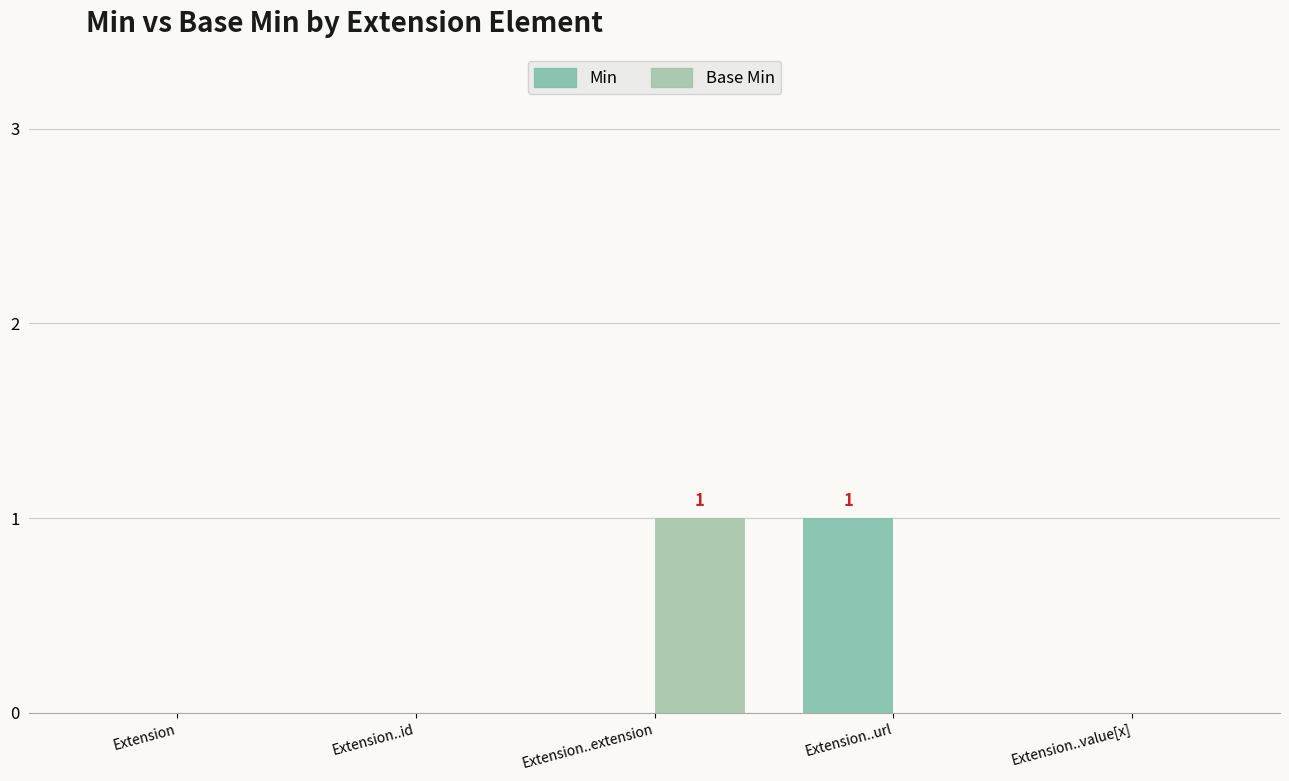

List the labels in order of Min value, smallest first.

Extension, Extension..id, Extension..extension, Extension..value[x], Extension..url